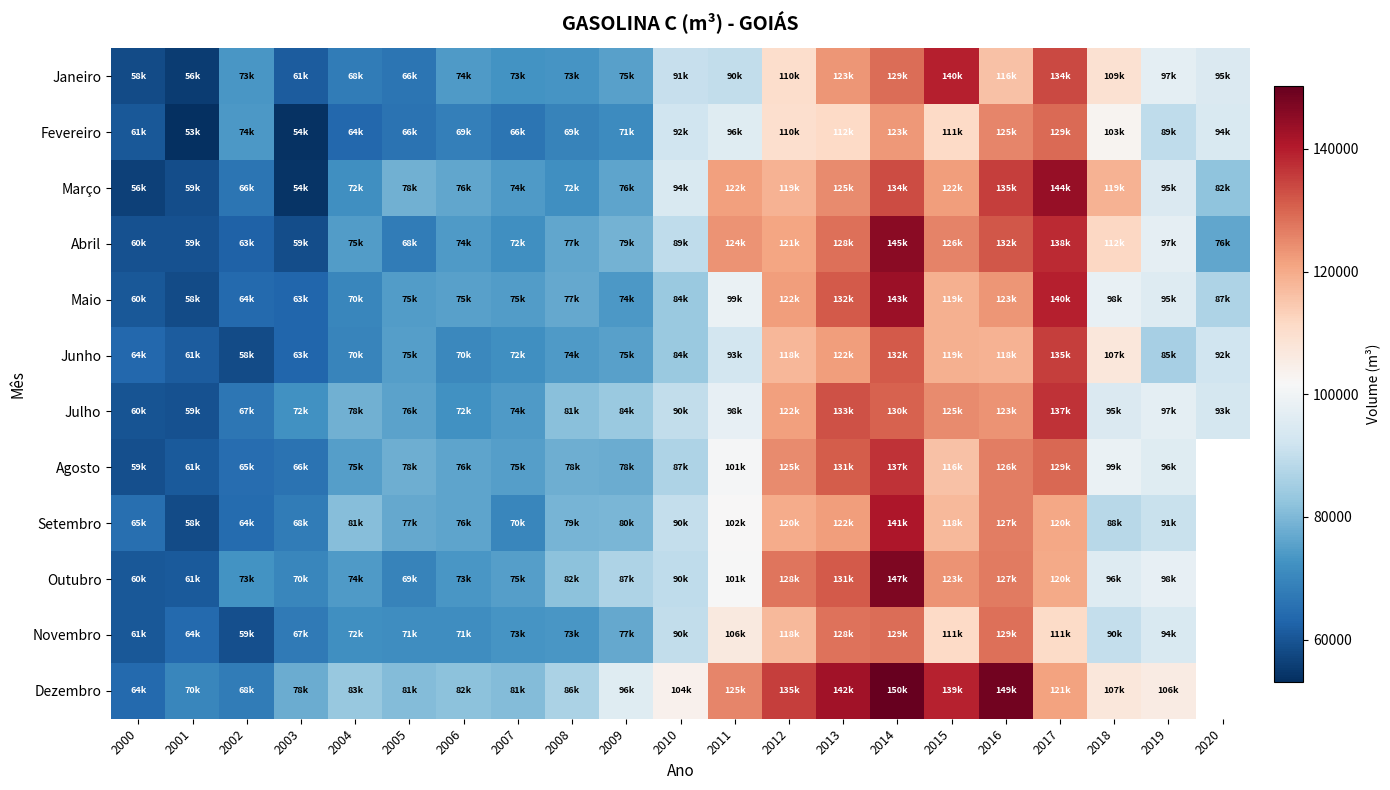

At which label is Maio closest to 100781?

2011